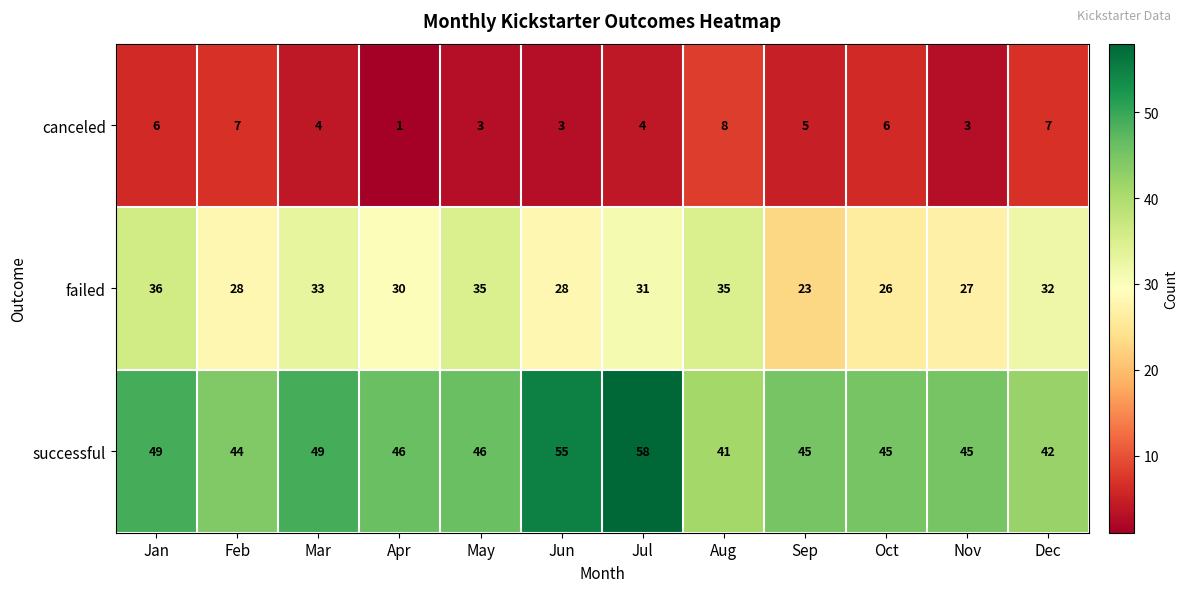

At how many categories does at least one series exceed 18?

12